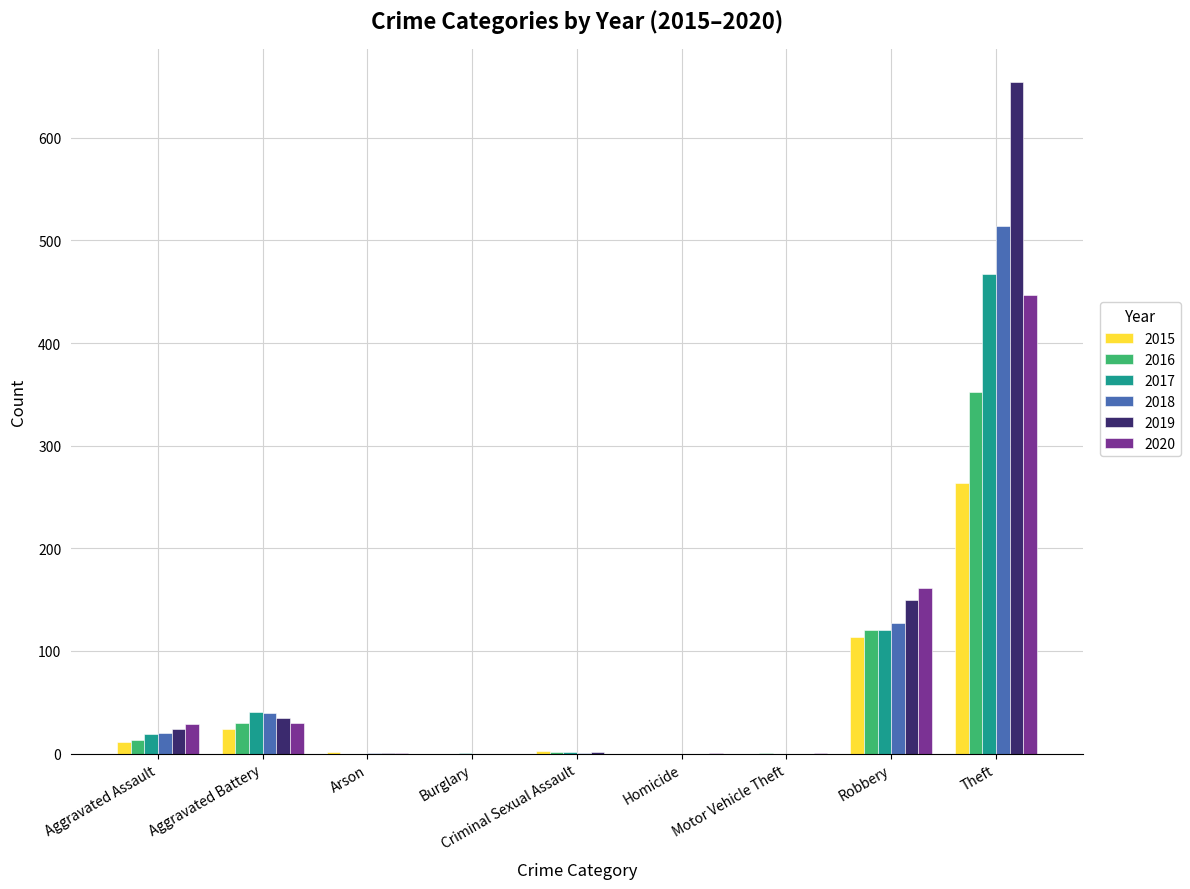

How many groups of bars are there?

9